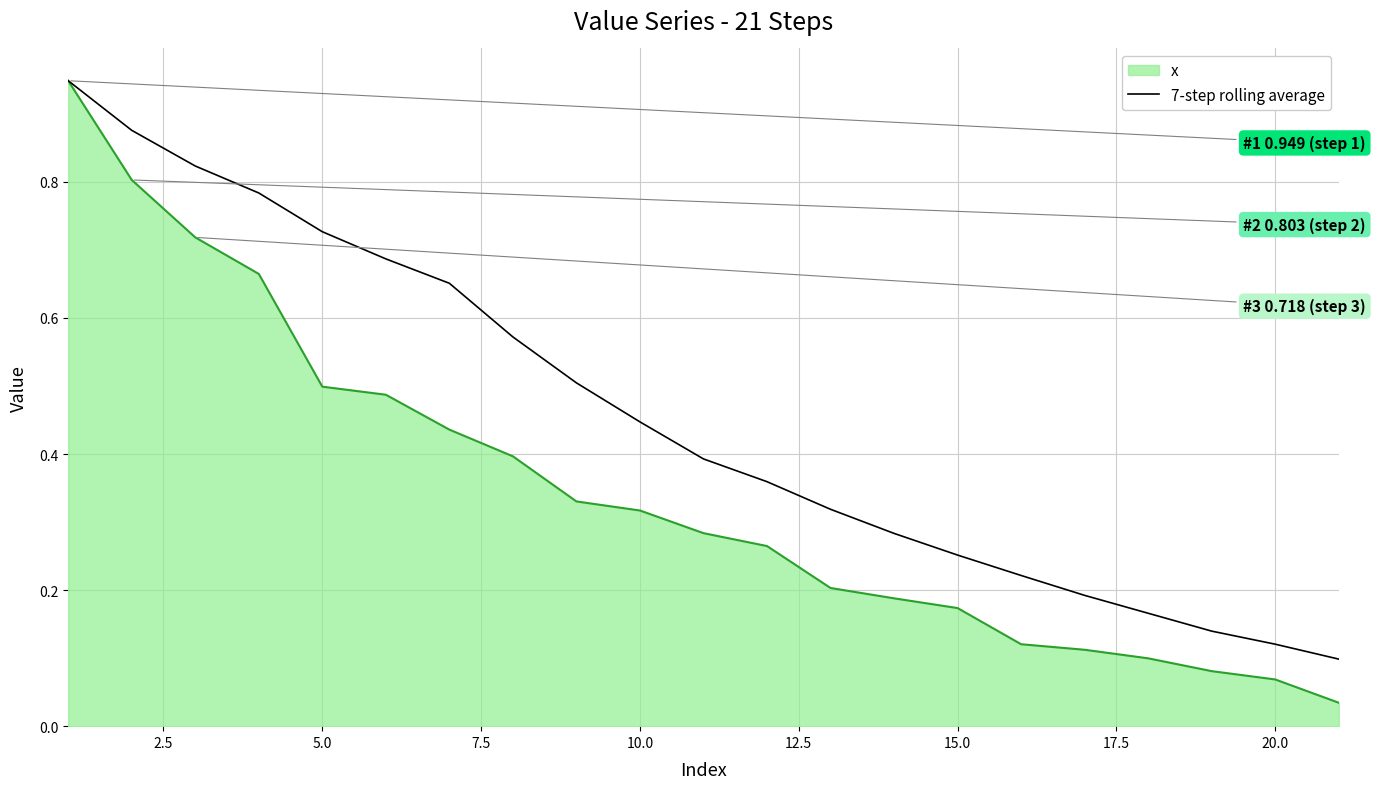

Which series has the largest range (max minus min)?

x